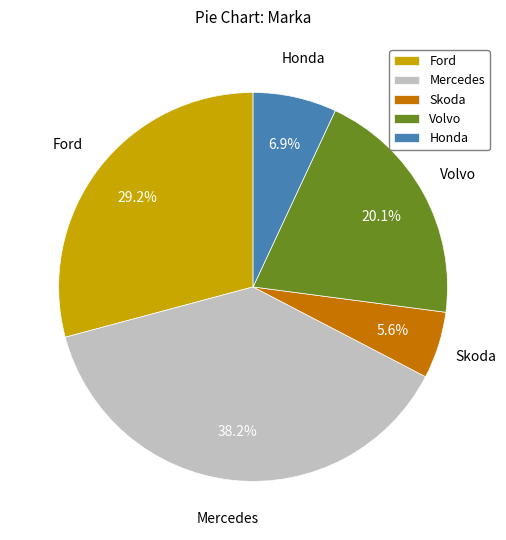

What is the total percentage of Skoda and Honda?

12.5%